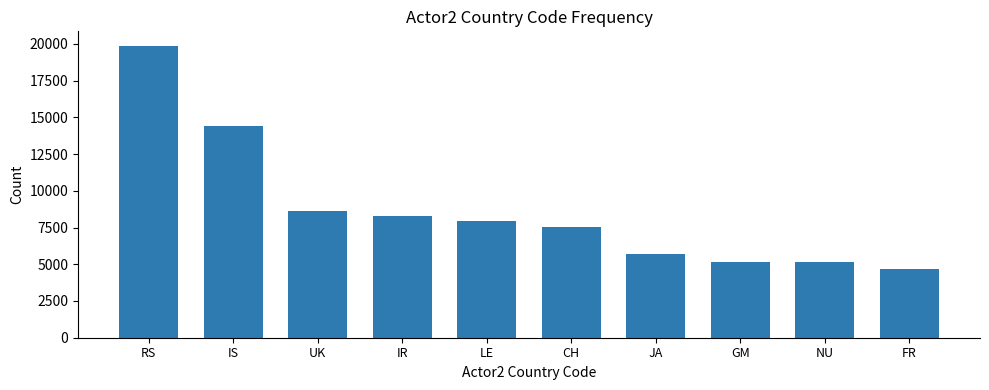

Between CH and RS, which is larger?

RS